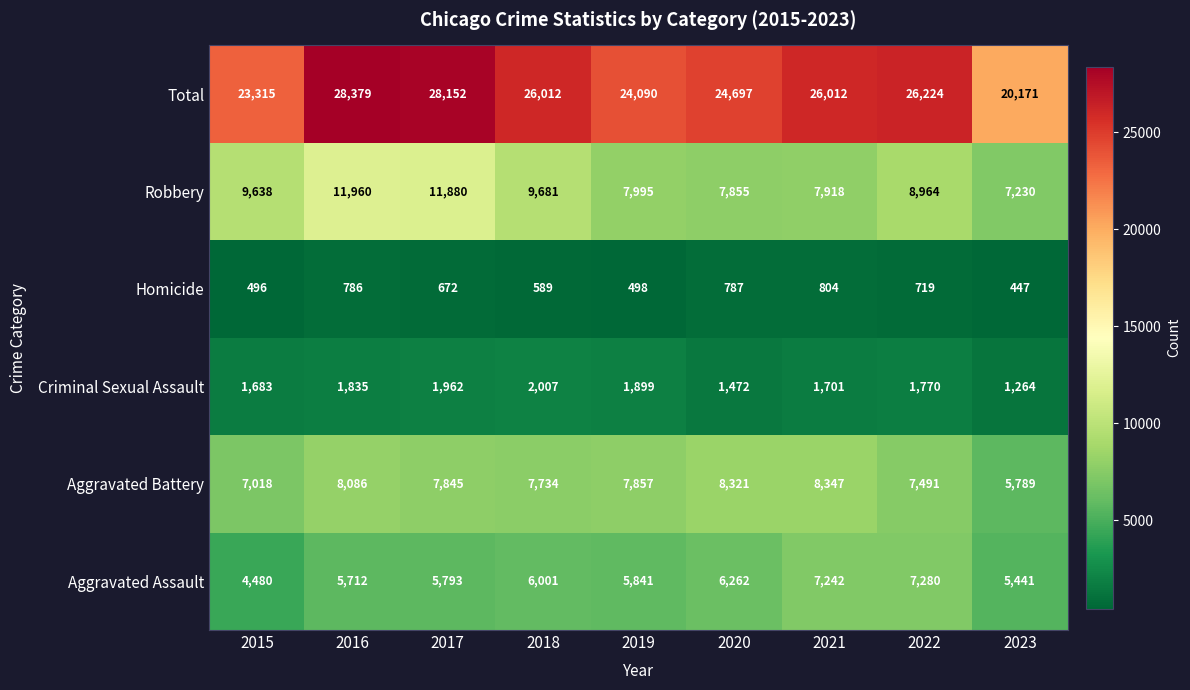

What is the spread (max minus min) of values at 2019?

23592